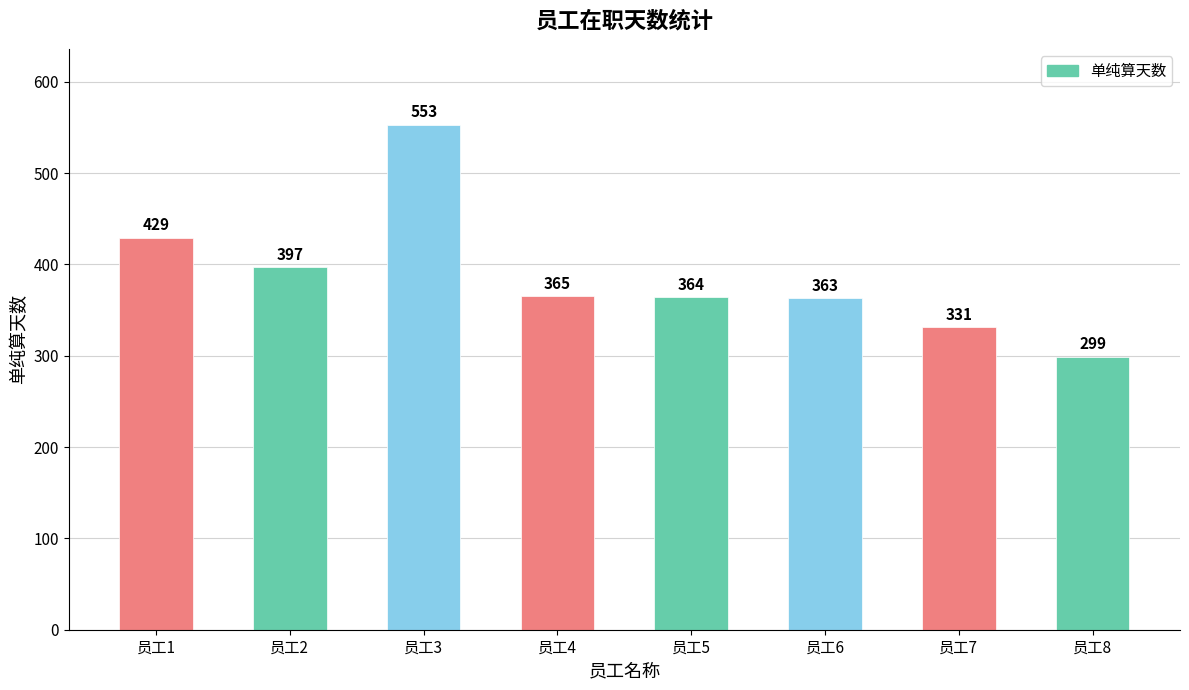

What is the approximate value at 员工8, to the nearest 10?

300